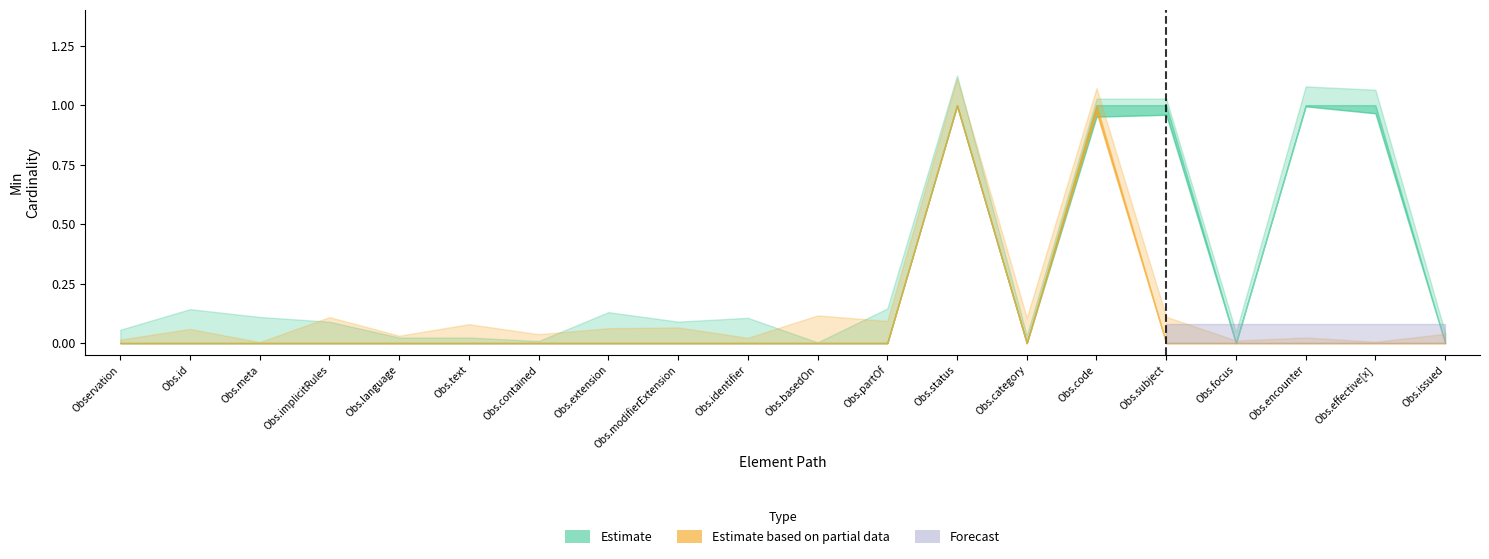

Reading right to left, extract all data points from this chart.

Min: Observation.issued=0	Observation.effective[x]=1	Observation.encounter=1	Observation.focus=0	Observation.subject=1	Observation.code=1	Observation.category=0	Observation.status=1	Observation.partOf=0	Observation.basedOn=0	Observation.identifier=0	Observation.modifierExtension=0	Observation.extension=0	Observation.contained=0	Observation.text=0	Observation.language=0	Observation.implicitRules=0	Observation.meta=0	Observation.id=0	Observation=0
Base Min: Observation.issued=0	Observation.effective[x]=0	Observation.encounter=0	Observation.focus=0	Observation.subject=0	Observation.code=1	Observation.category=0	Observation.status=1	Observation.partOf=0	Observation.basedOn=0	Observation.identifier=0	Observation.modifierExtension=0	Observation.extension=0	Observation.contained=0	Observation.text=0	Observation.language=0	Observation.implicitRules=0	Observation.meta=0	Observation.id=0	Observation=0